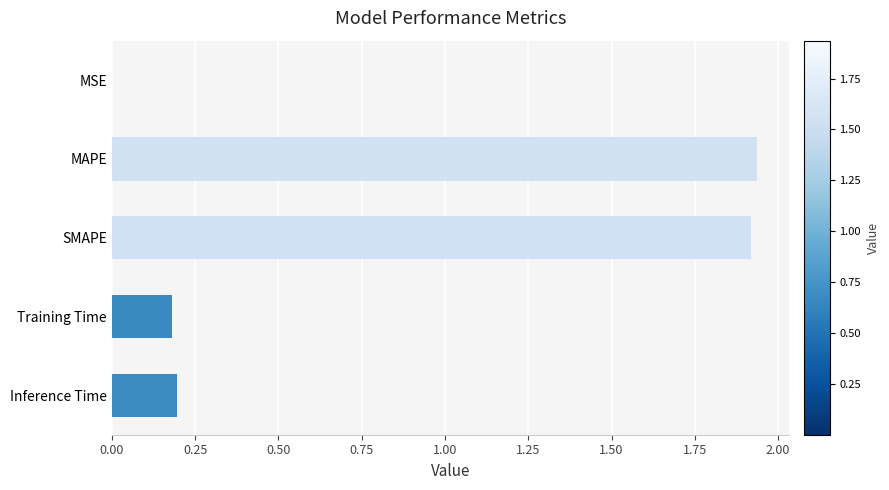

The chart shows a value of 1.9 at SMAPE. True or false?

True